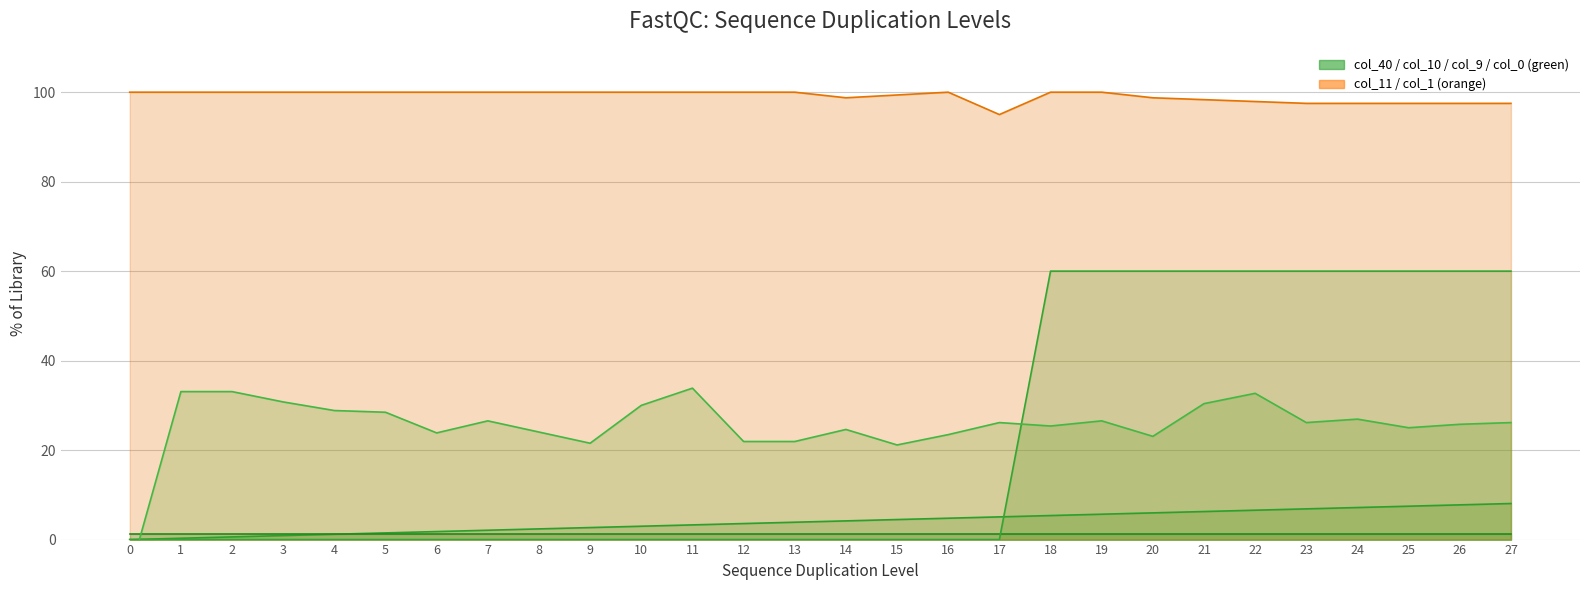

What is the highest value of the col_40_line series?

0.1